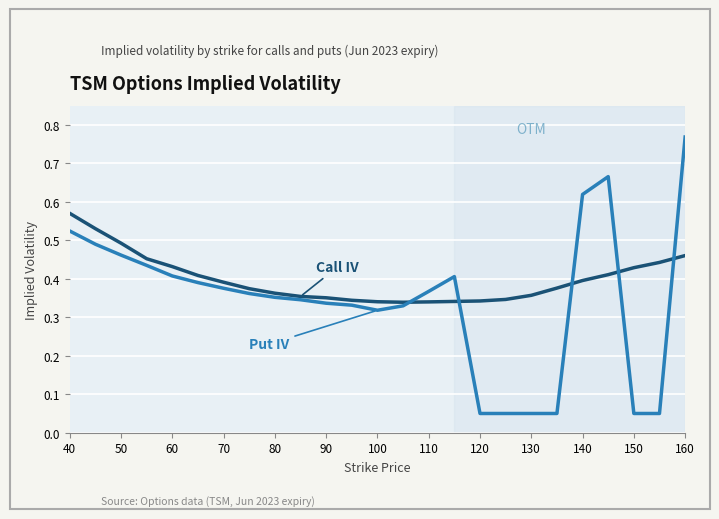

Is this an area chart (filled region under the line)?

No